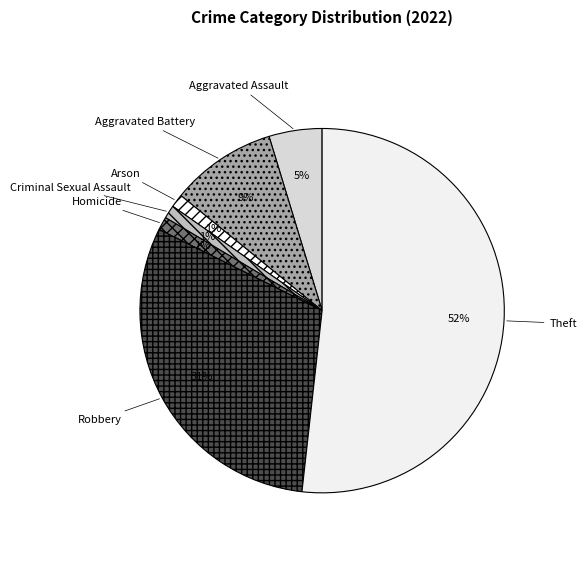

To the nearest percent, what percentage of the pie is Robbery?

31%